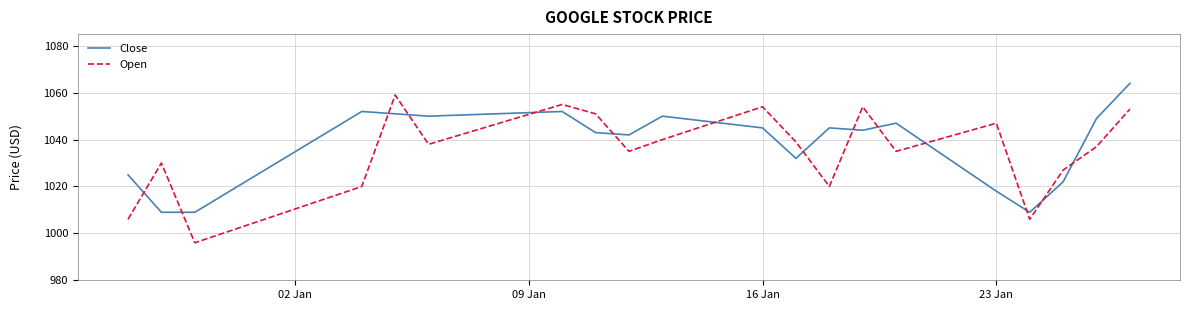

What are all the series names shown in the legend?

Close, Open